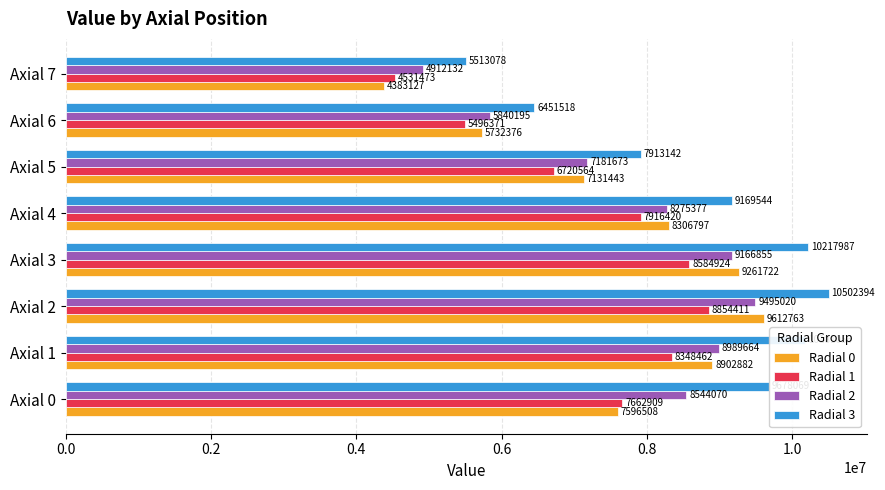

True or false: Radial 1 has a value of 8854410.9 at Axial 2.

True